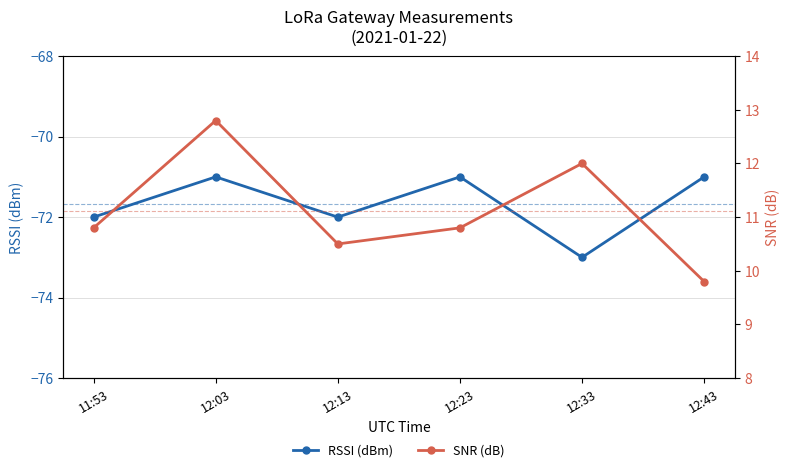

Is it true that RSSI (dBm) equals -122.8 at 12:23?

False